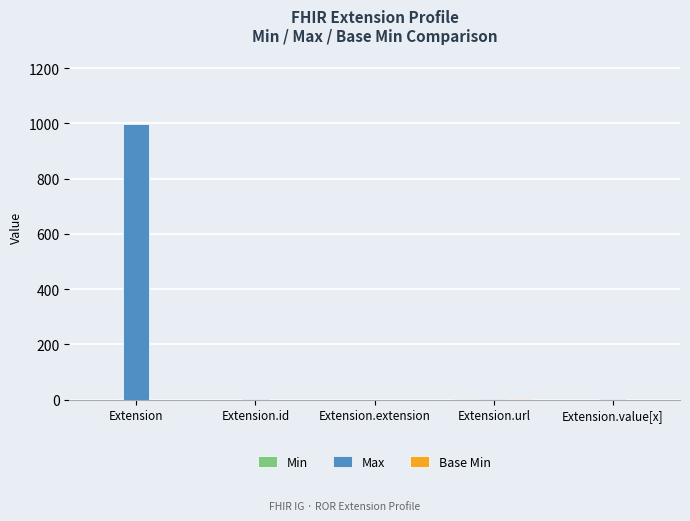

At which category is the sum across all series the highest?

Extension